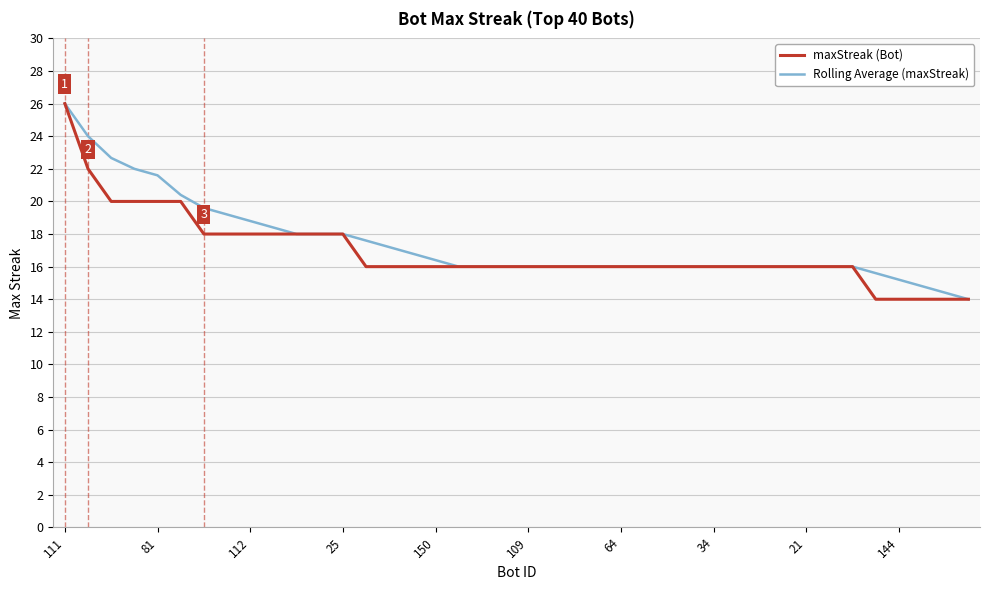

How many categories are shown in the chart?

40